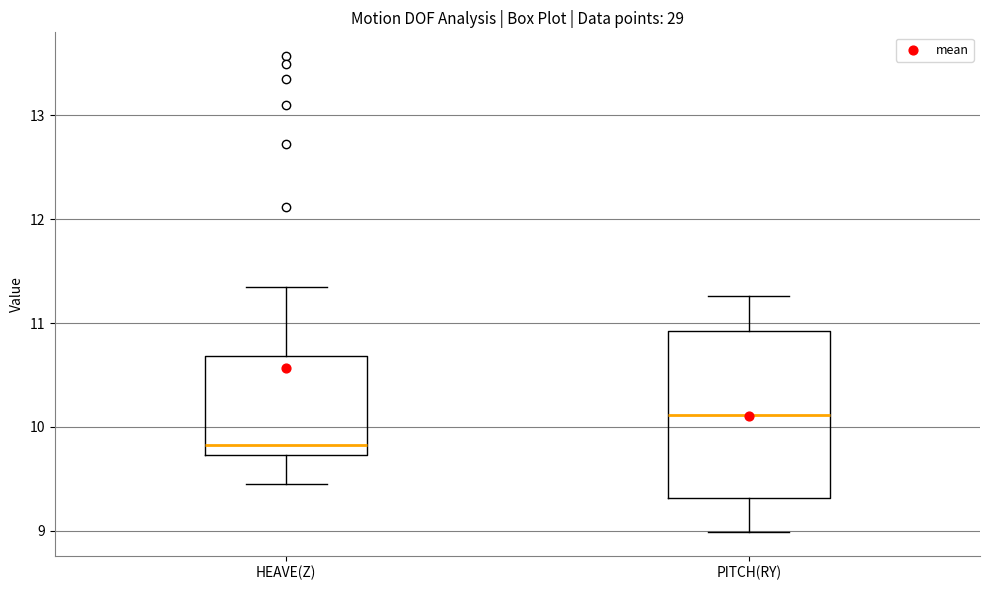

Where does the median line of the box for PITCH(RY) sit on the y-axis? The values are not printed on the chart, so give them approximately, as read against the axis.

10.1